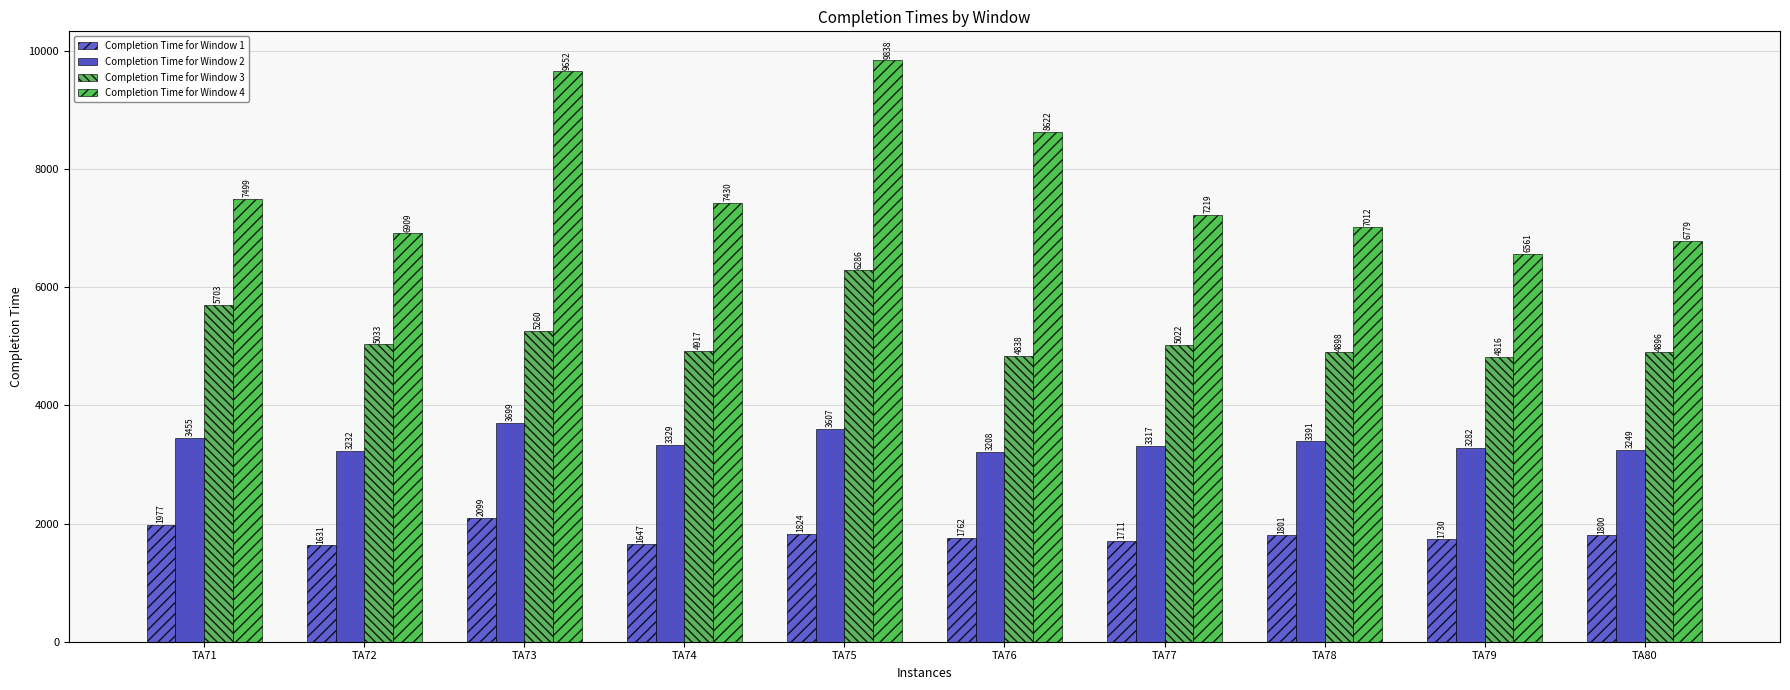

Which category has the highest value across all series?

TA75